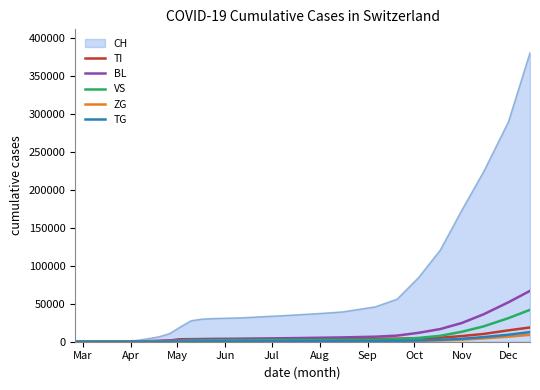

What are all the series names shown in the legend?

CH, TI, BL, VS, ZG, TG